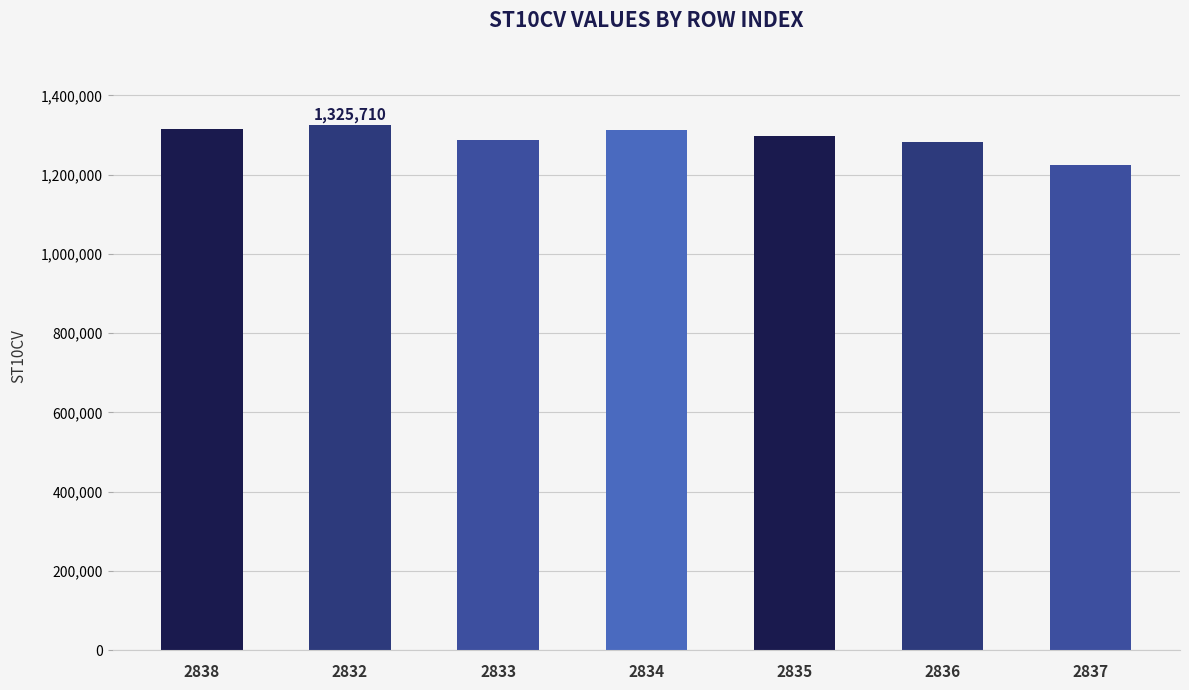

What is the value of the 2nd bar from the left?

1325710